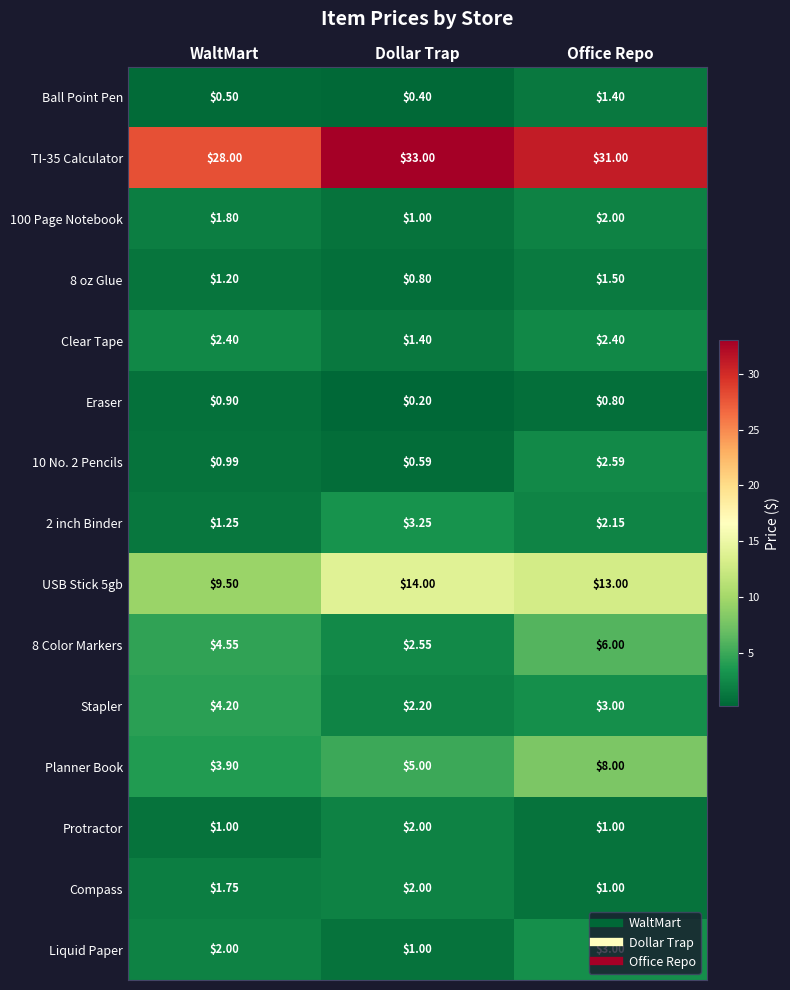

List the labels in order of Planner Book value, smallest first.

WaltMart, Dollar Trap, Office Repo